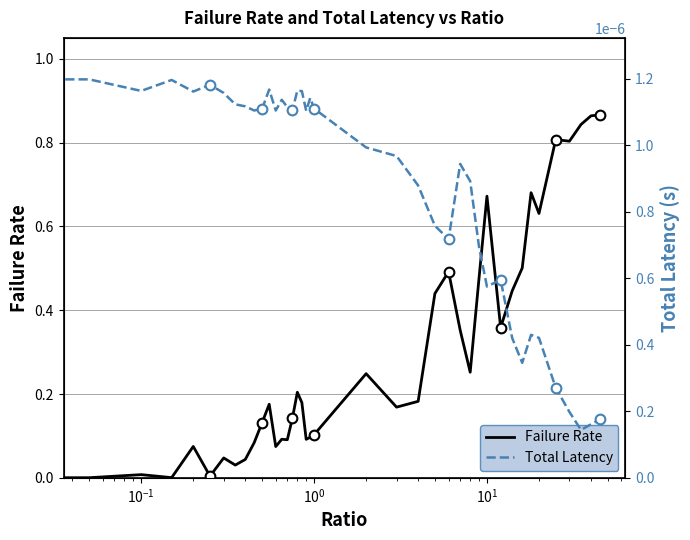

What is the sum of all Failure Rate values?

11.8